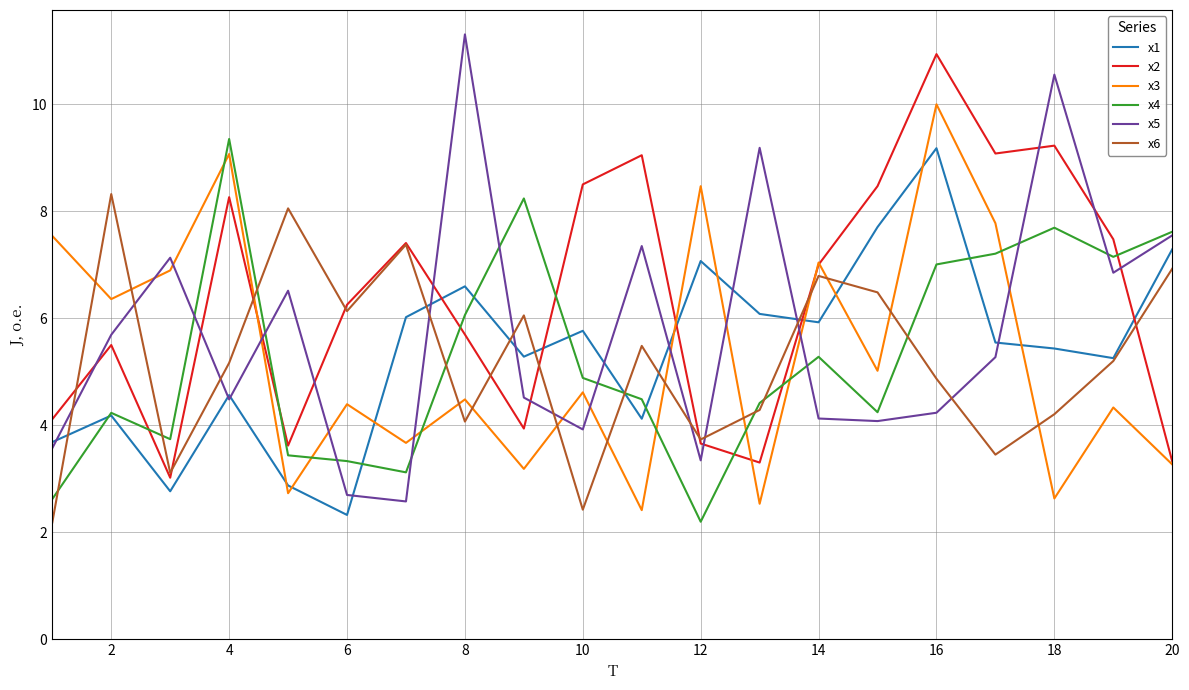

How many categories are shown in the chart?

20